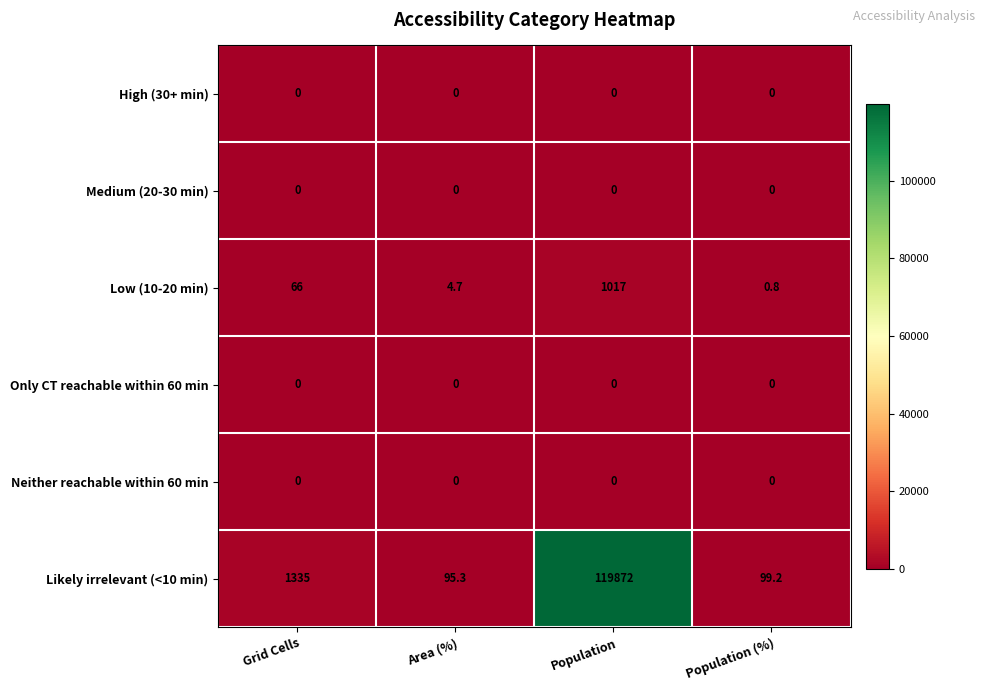

What is the spread (max minus min) of values at Grid Cells?

1335.0